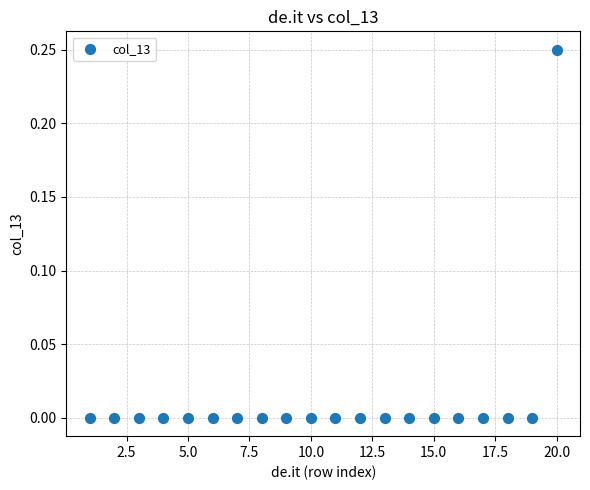

What is the range of X values (max minus min)?

19.0